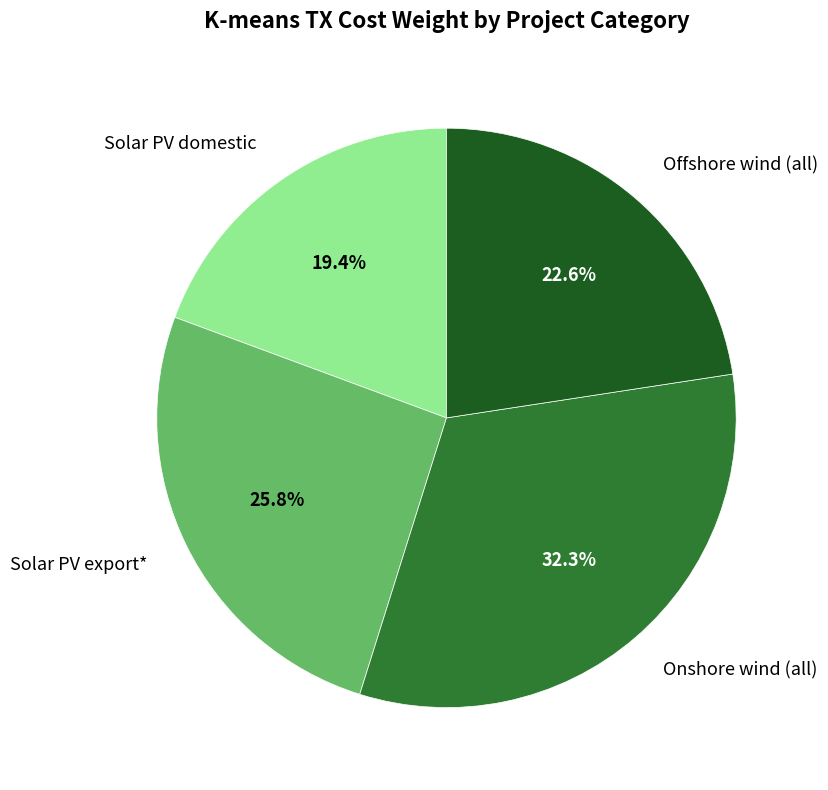

To the nearest percent, what is the average slice percentage?

25%